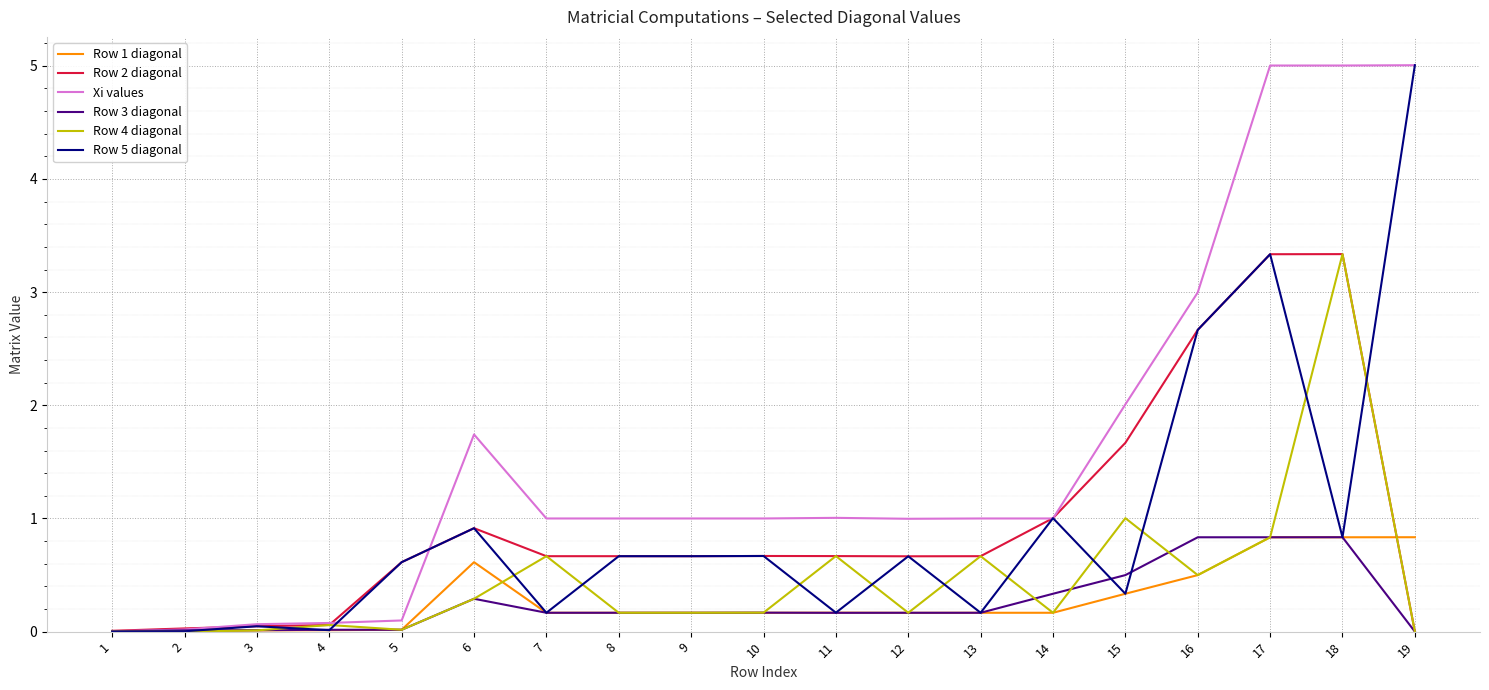

What is the average value of the Row 4 diagonal series?

0.5